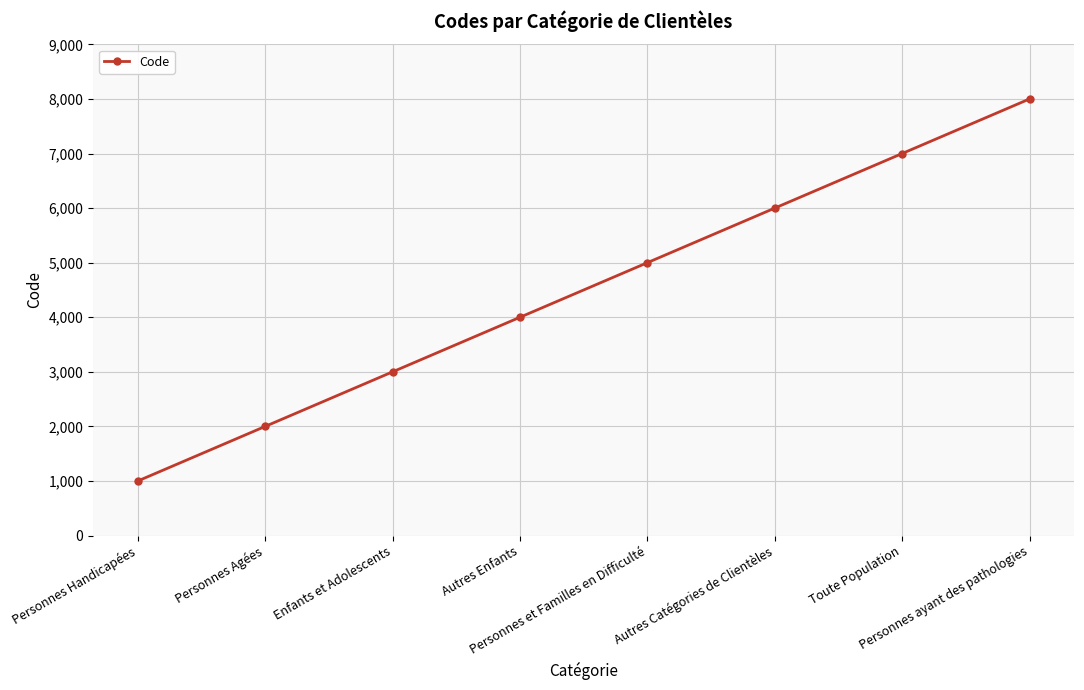

What is the label of the 4th point from the right?

Personnes et Familles en Difficulté